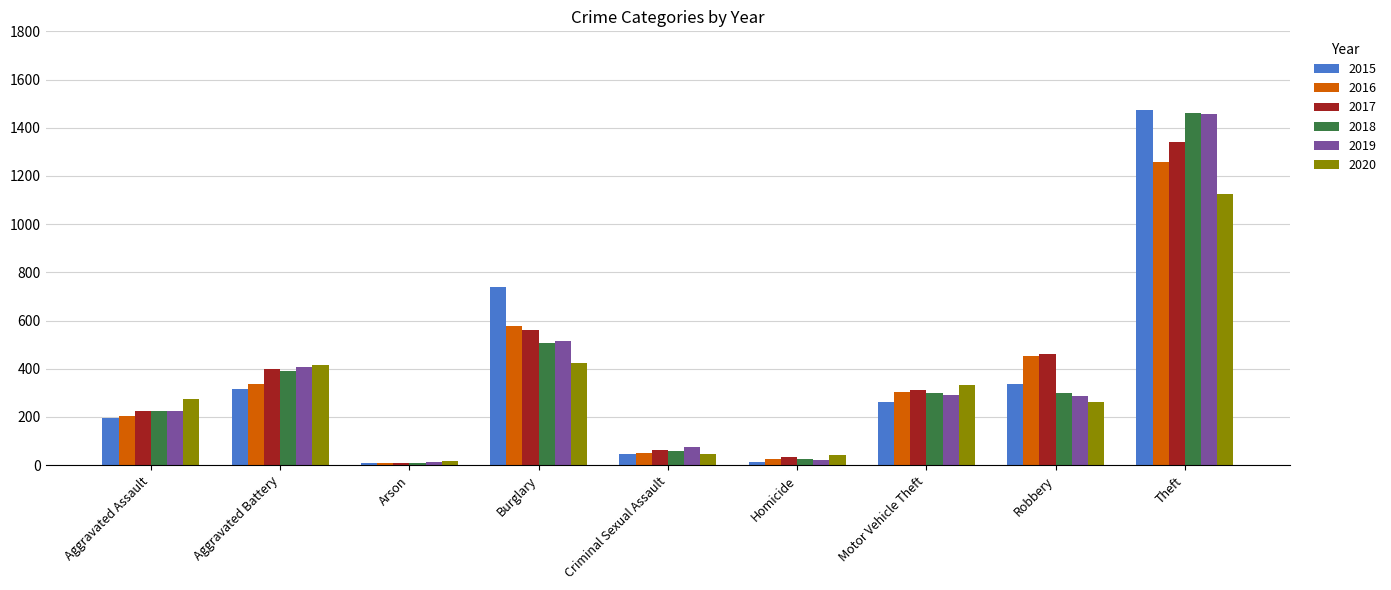

What are all the series names shown in the legend?

2015, 2016, 2017, 2018, 2019, 2020